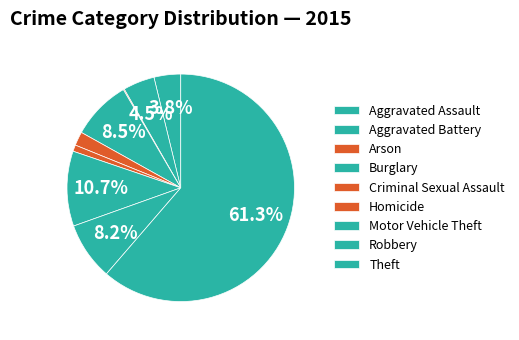

Between Robbery and Burglary, which is larger?

Burglary